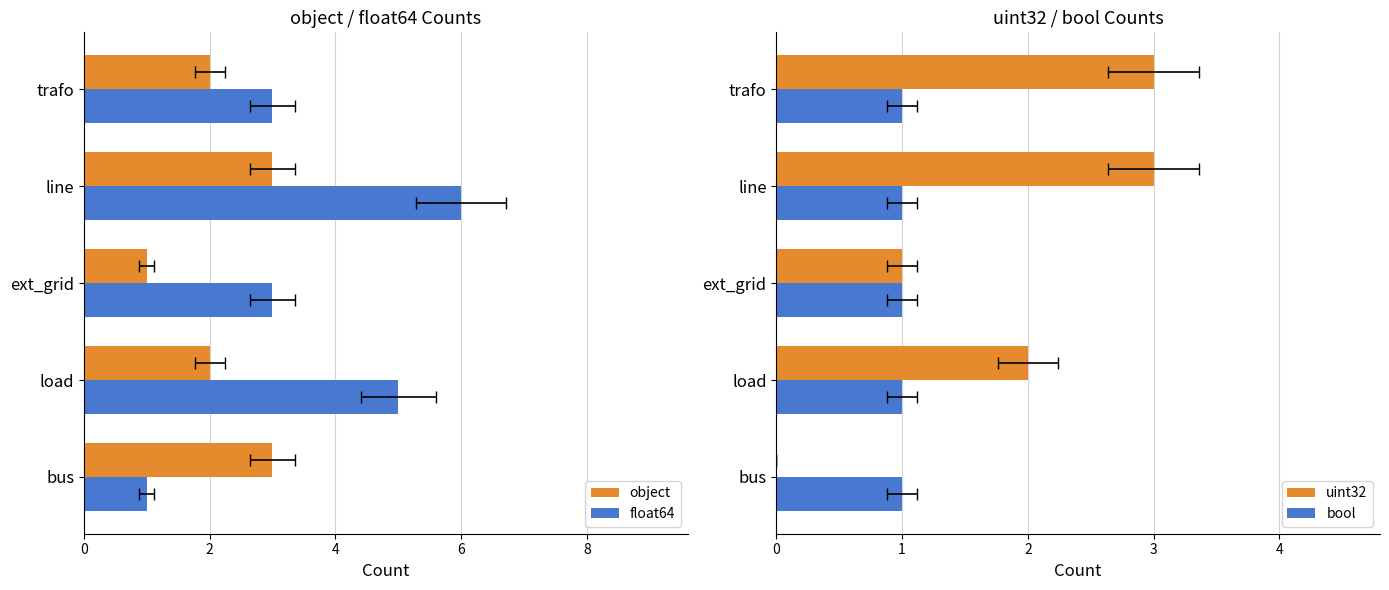

Count the number of categories in the chart.

5